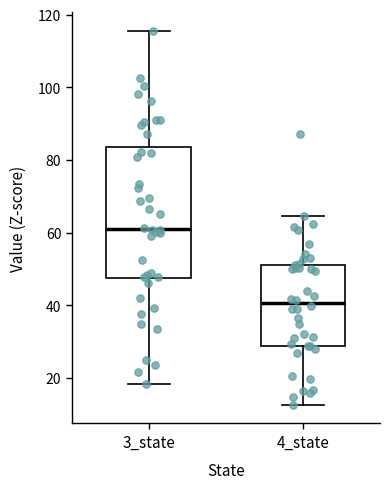

Reading left to right, read every box against the y-axis: the position of its median line, the range the box covers, and the ends of its whiskers. The values are not printed on the chart, so give them approximately, as read against the axis.

3_state: median 62, box 48 to 84, whiskers 18 to 116
4_state: median 40, box 28 to 52, whiskers 12 to 64